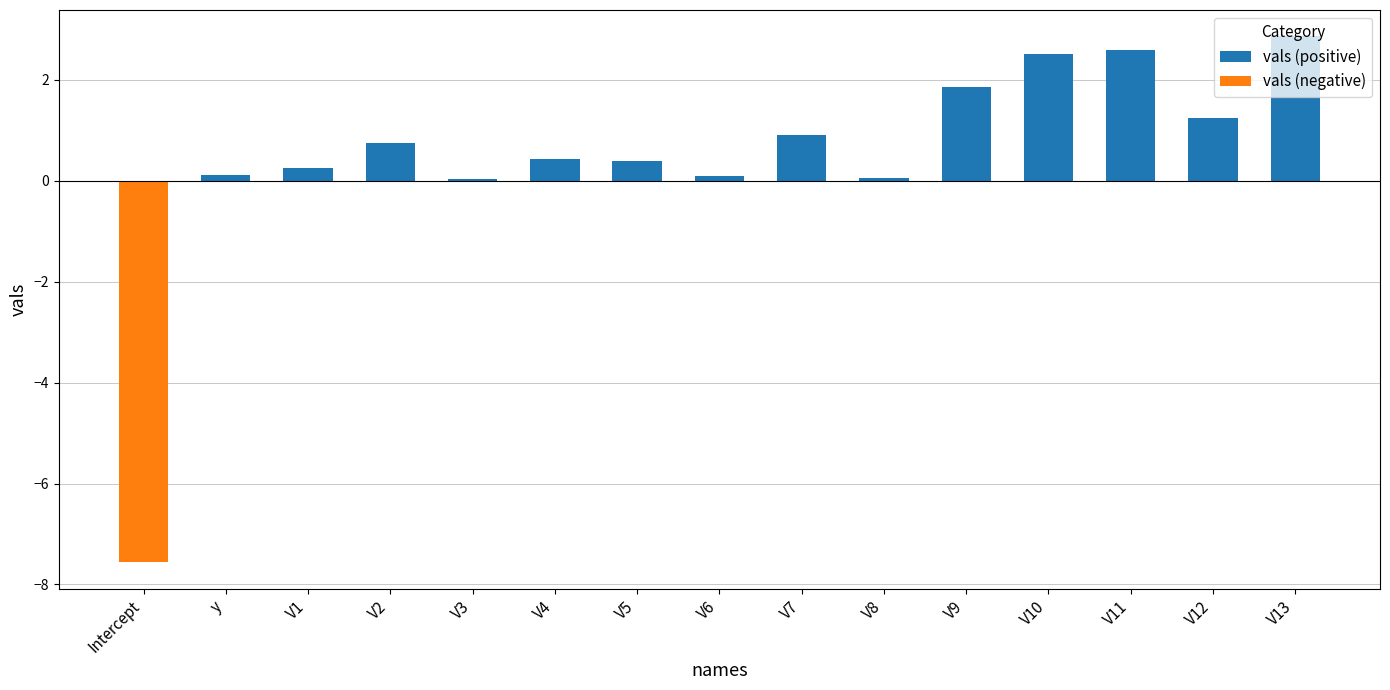

Between V4 and V9, which is larger?

V9